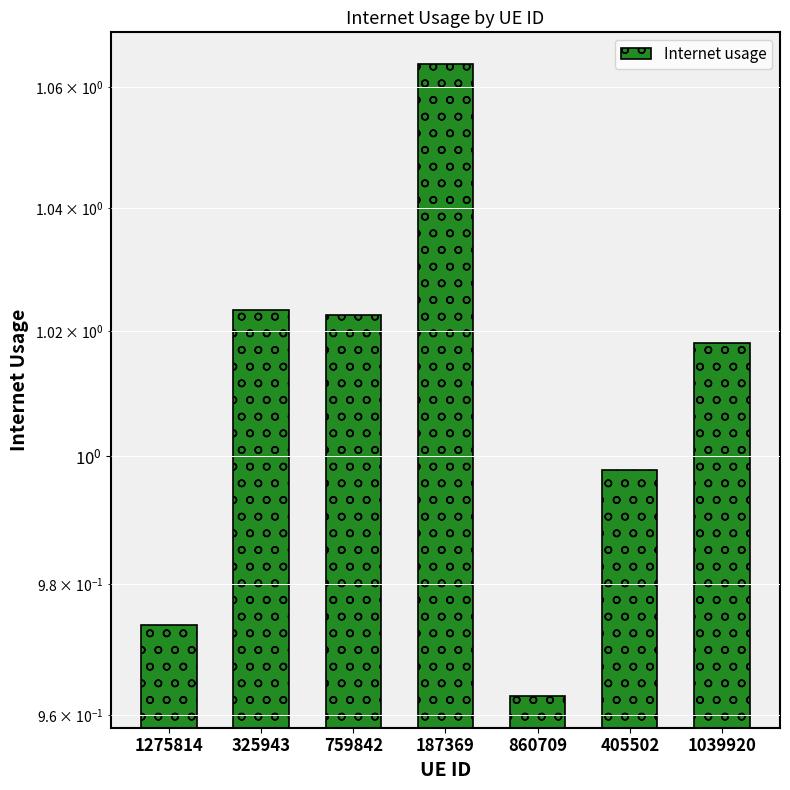

What is the difference between the maximum and second lowest values?

0.1